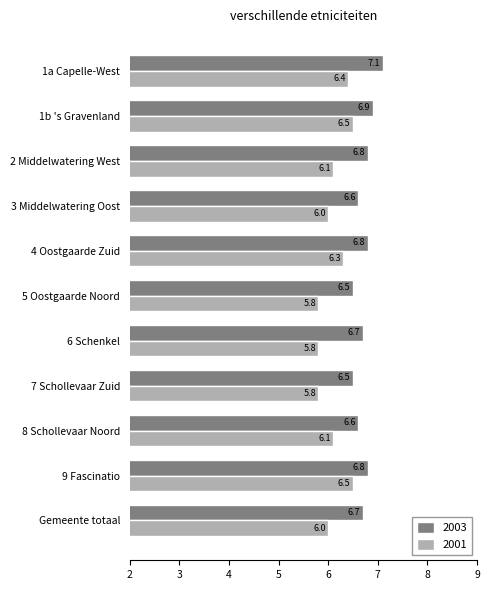

What is the maximum value shown in the chart?

7.1